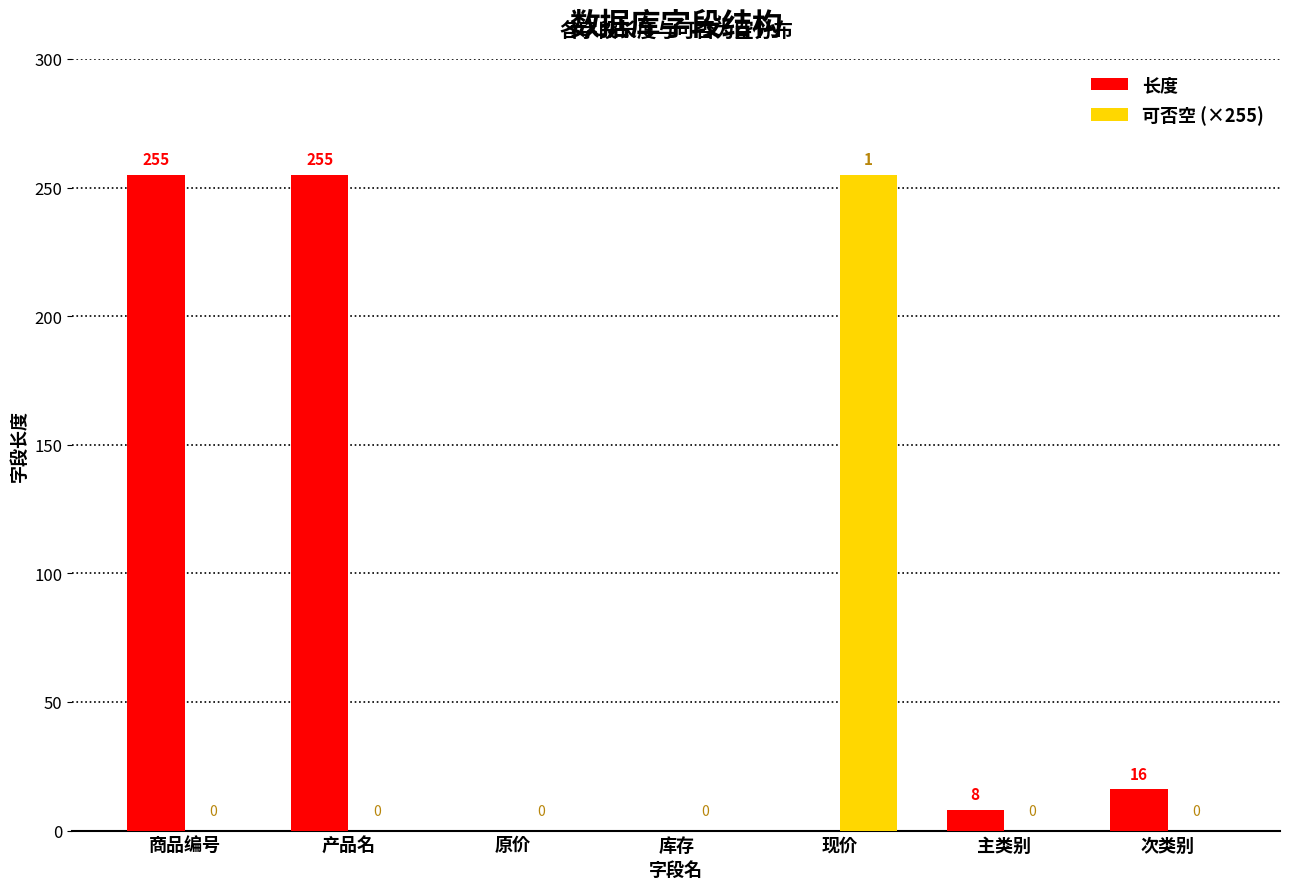

What is the spread (max minus min) of values at 商品编号?

255